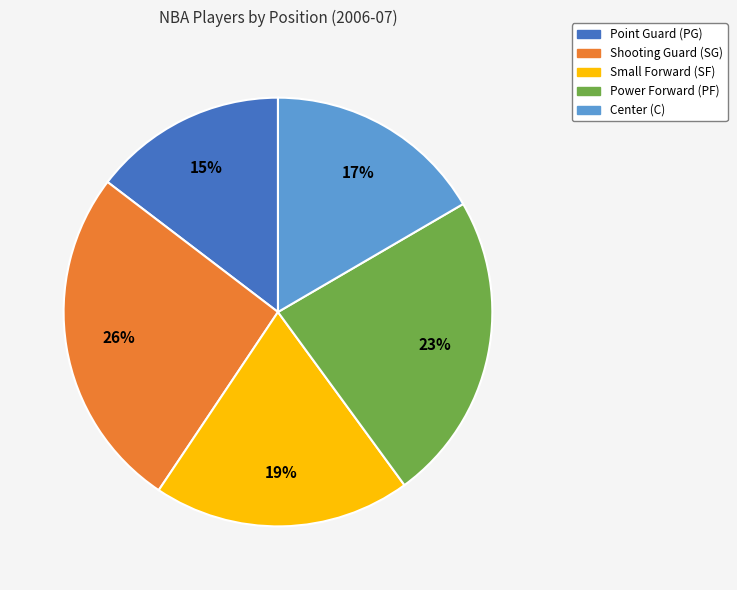

Does any single category account for the majority?

No